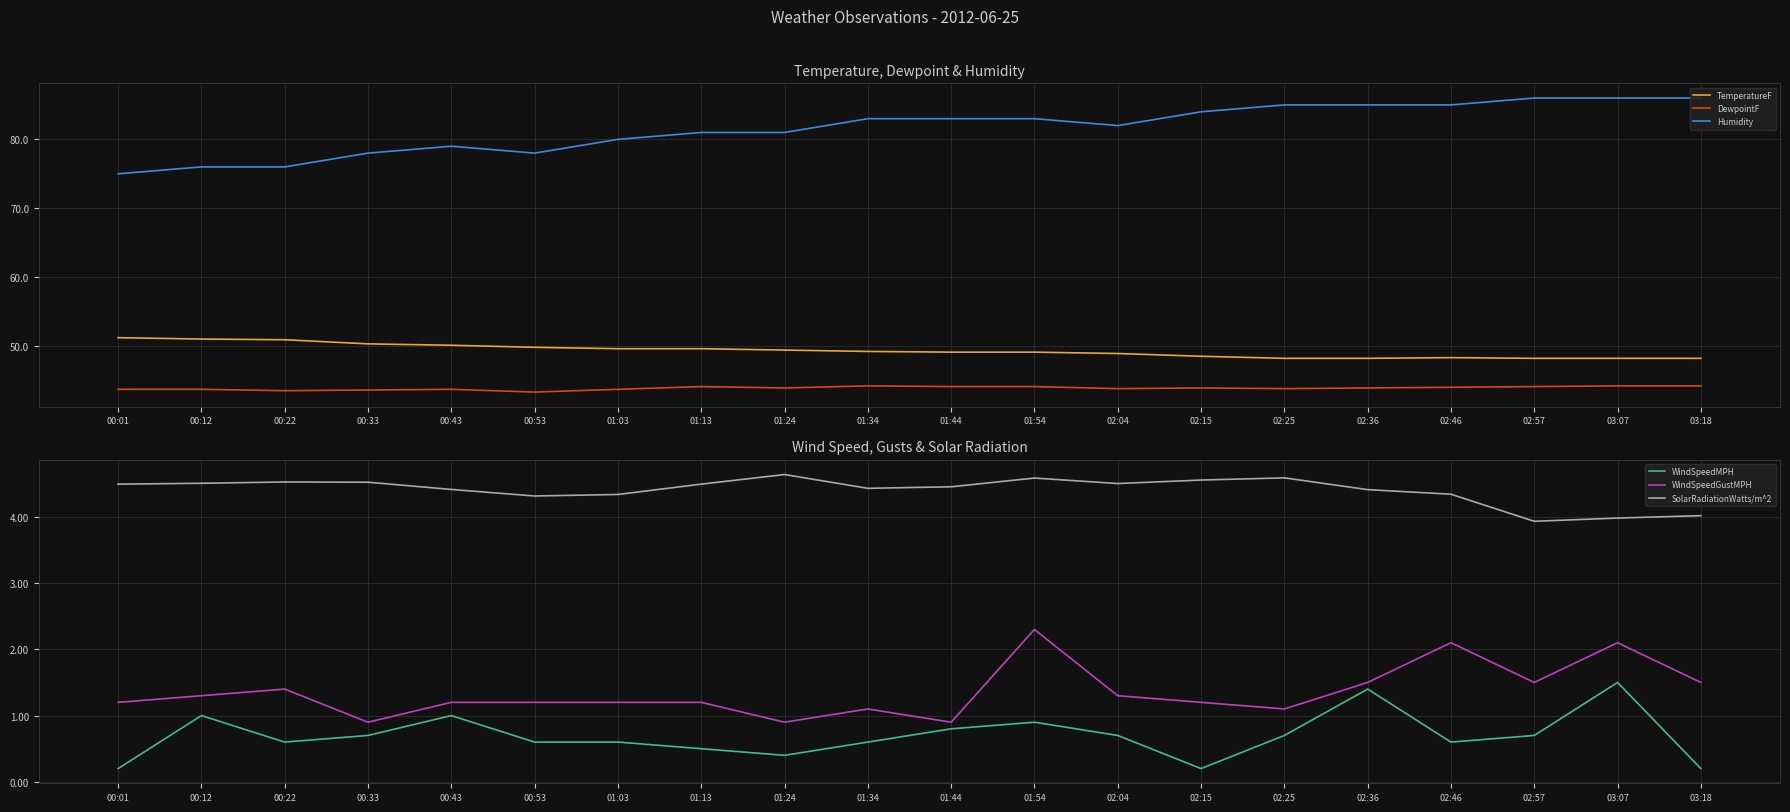

True or false: Humidity and DewpointF cross at least once.

False